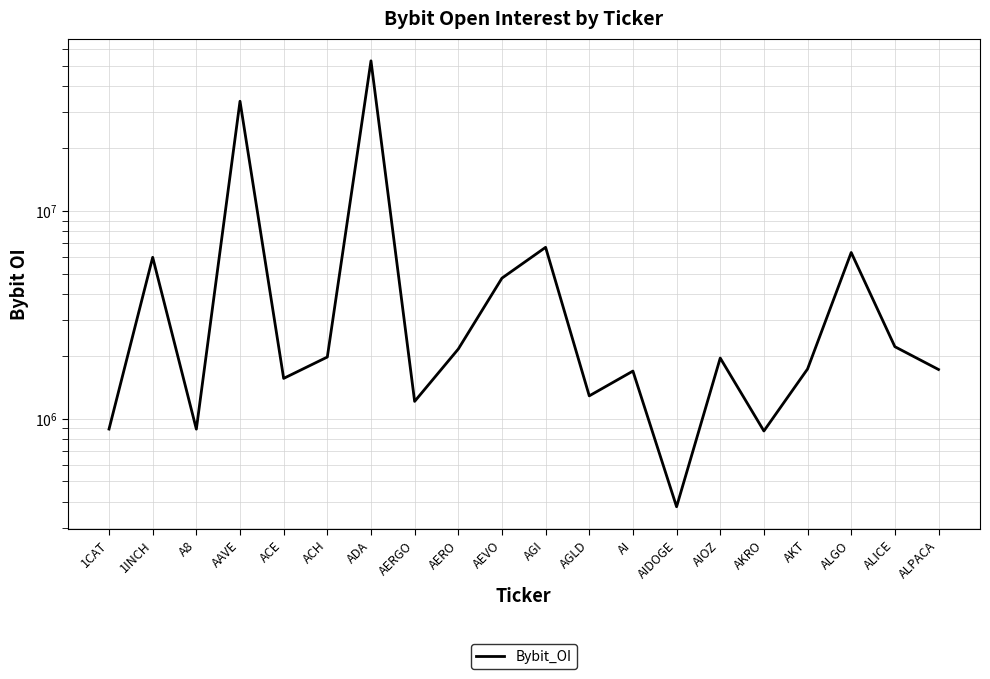

True or false: the data shows 2167221 at AERO.

True